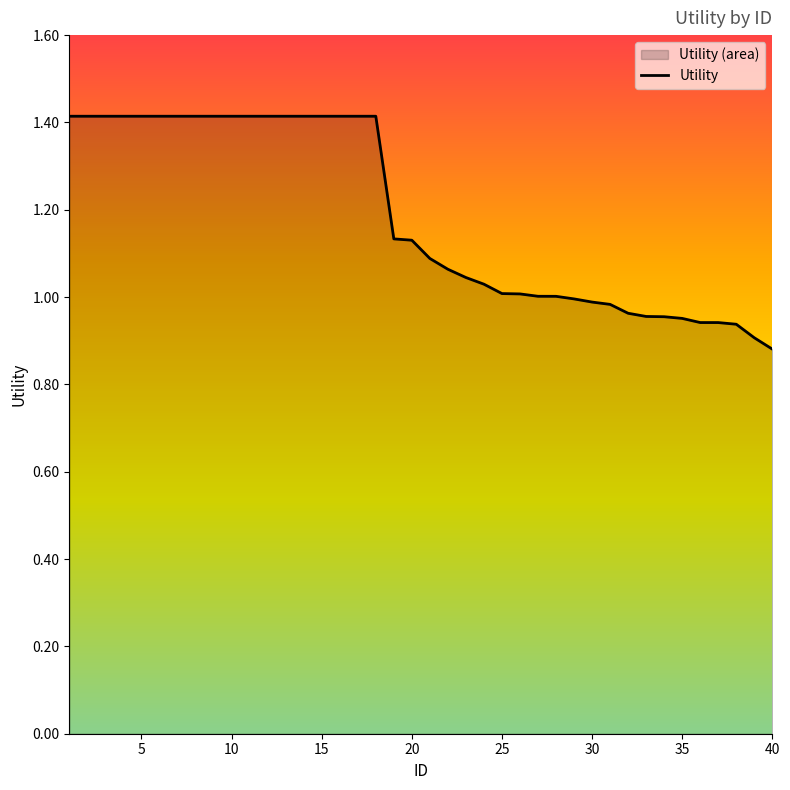

What is the value of the 12th point from the left?

1.4